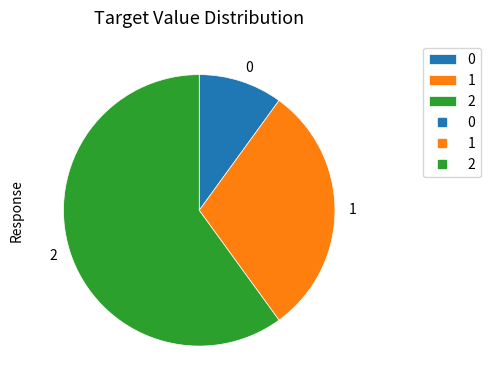

How many slices are in this pie chart?

3